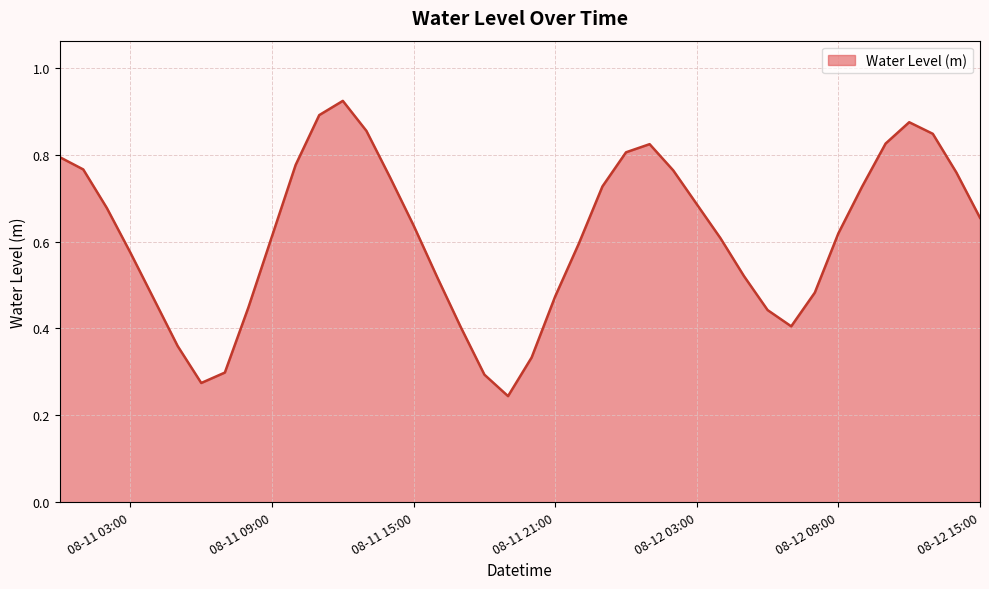

What is the label of the 15th point from the left?

2024-08-11 14:00:00